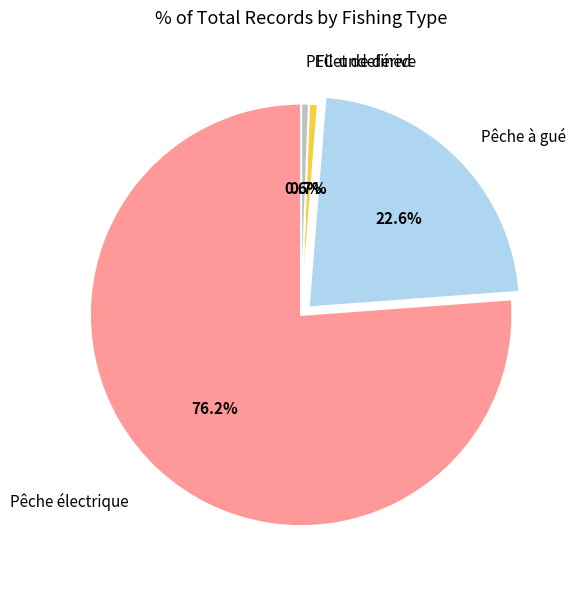

How many segments does this pie chart have?

4